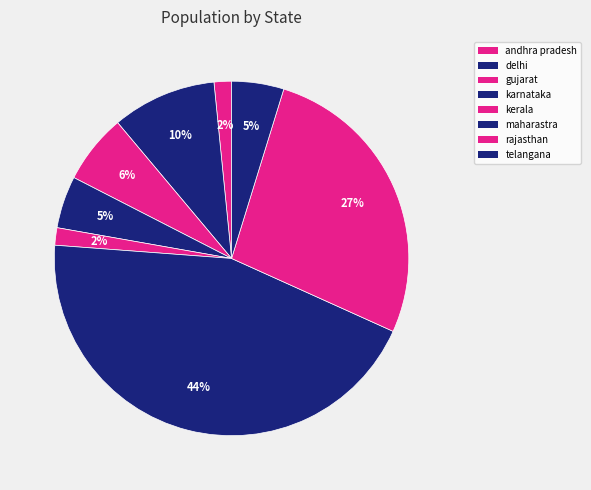

To the nearest percent, what is the difference between the largest and smallest slice percentages?

43%